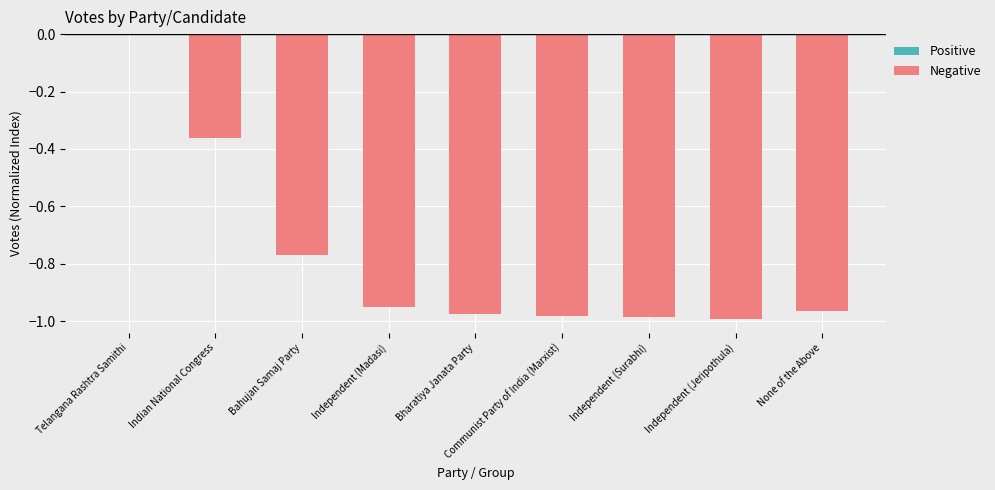

The chart shows a value of -1.0 at Communist Party of India (Marxist). True or false?

True